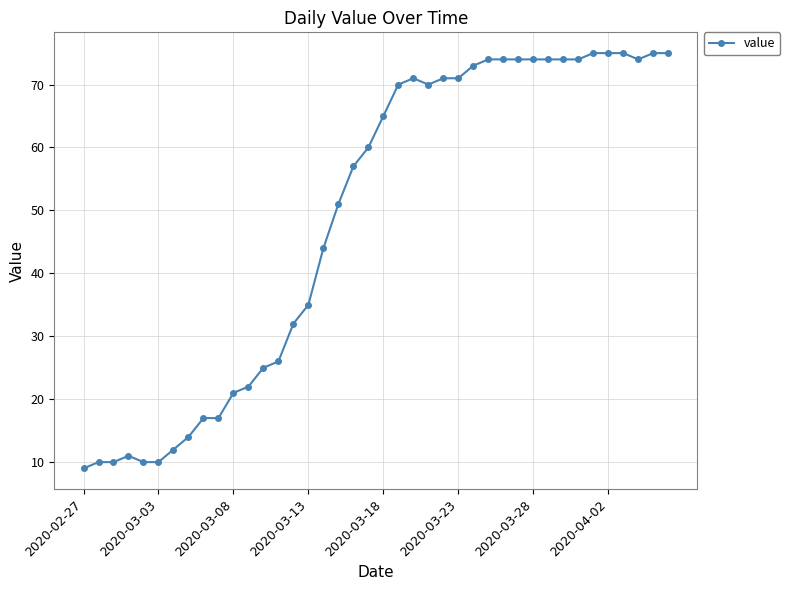

What is the value of the 16th point from the left?

35